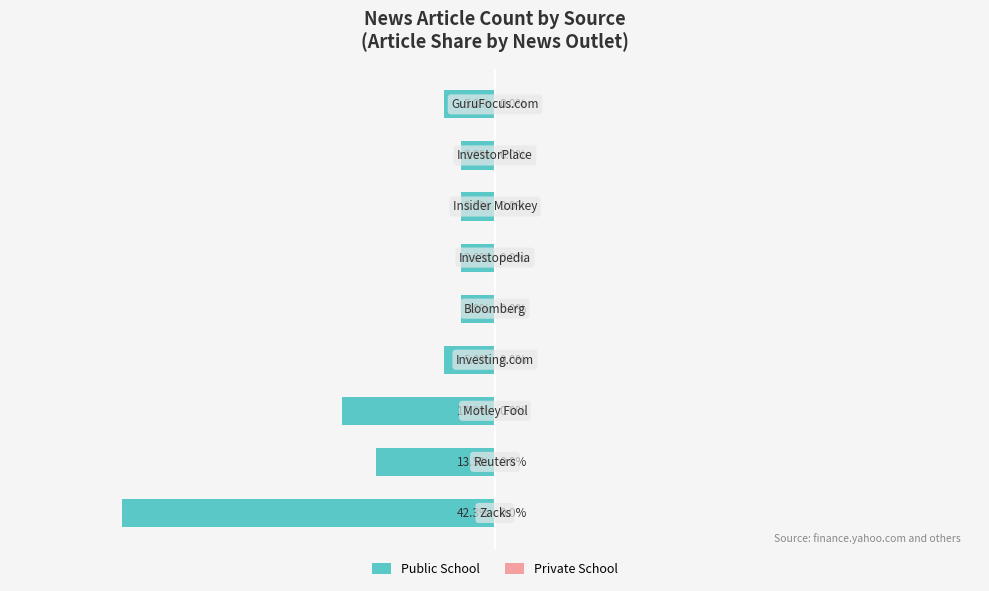

Are the bars horizontal?

Yes